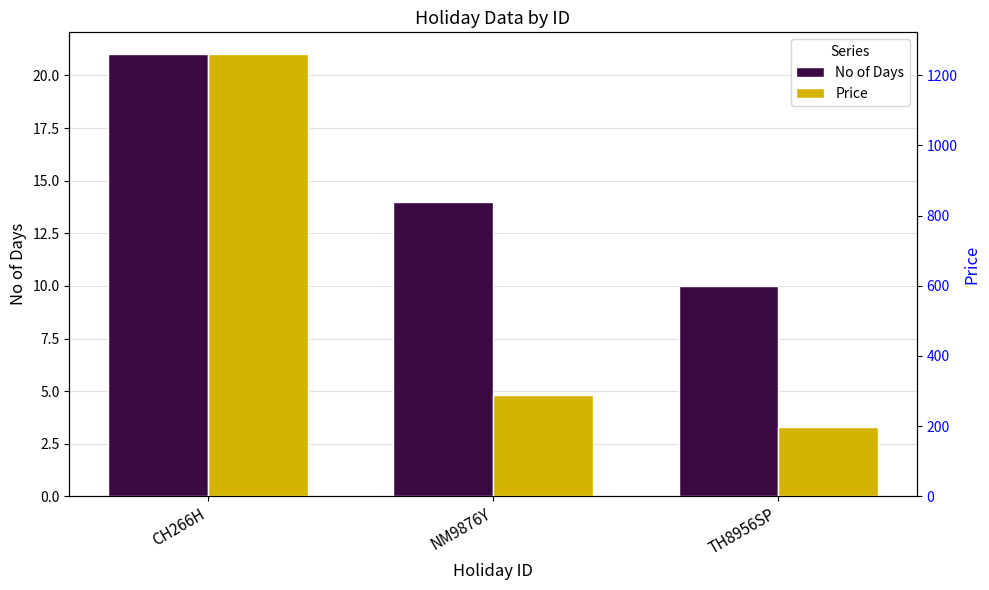

Rank the categories by No of Days value from highest to lowest.

CH266H, NM9876Y, TH8956SP